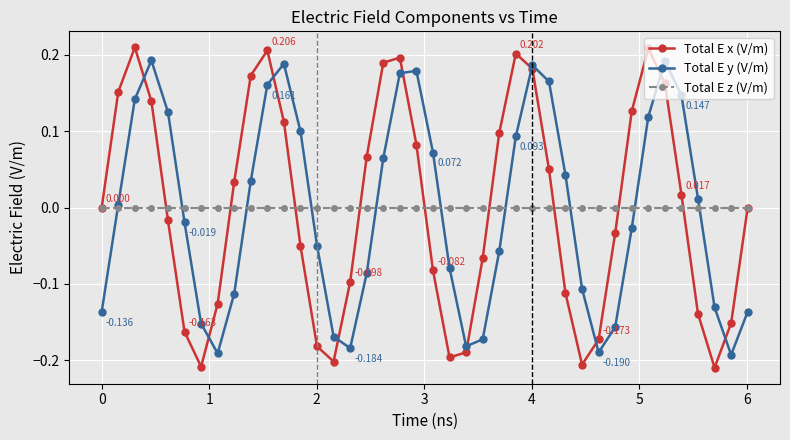

True or false: Total E x (V/m) has more than 0 interior local peaks.

True